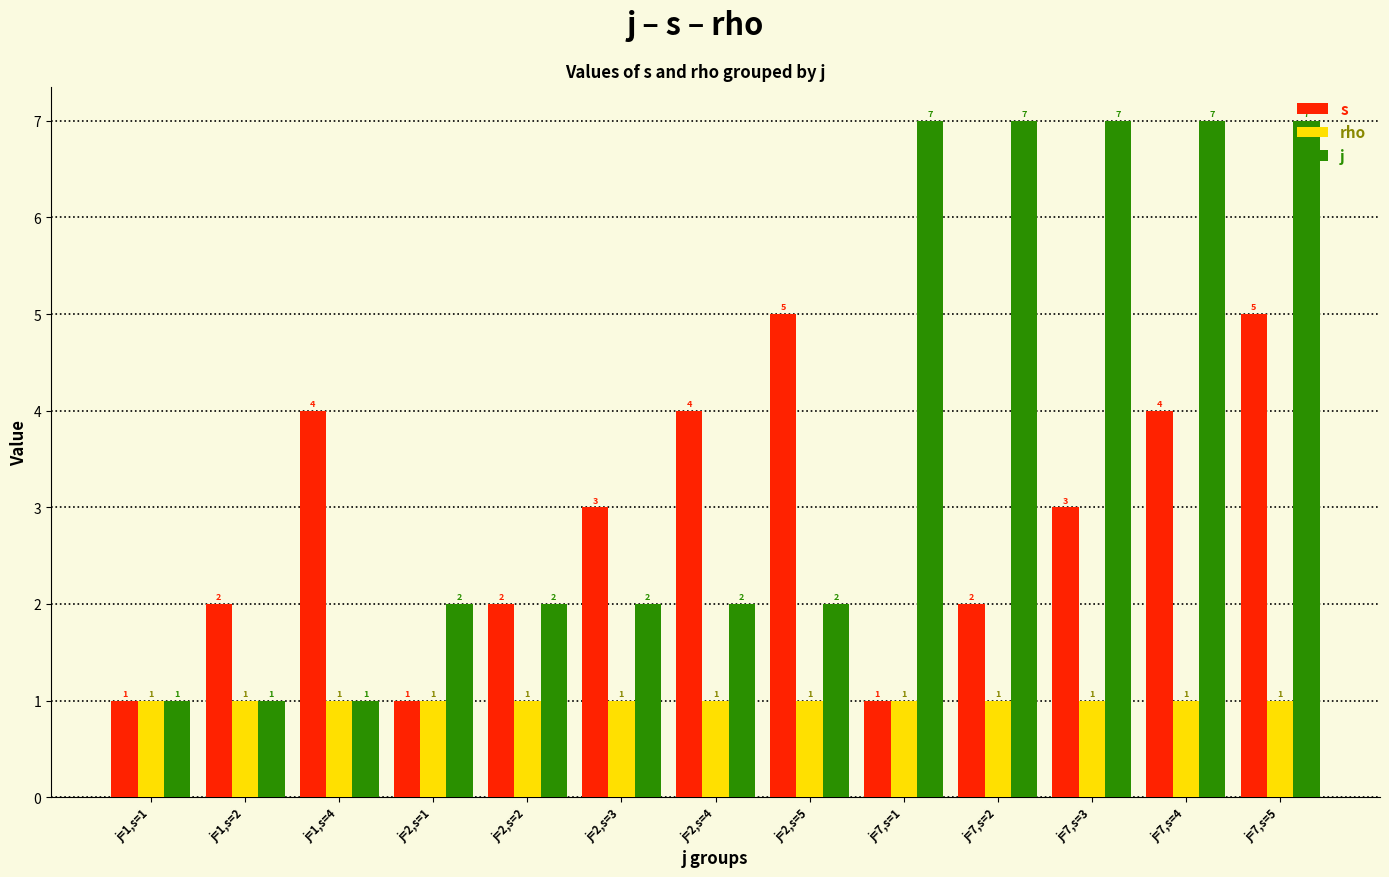

Is it true that s equals 2 at j=7,s=2?

True